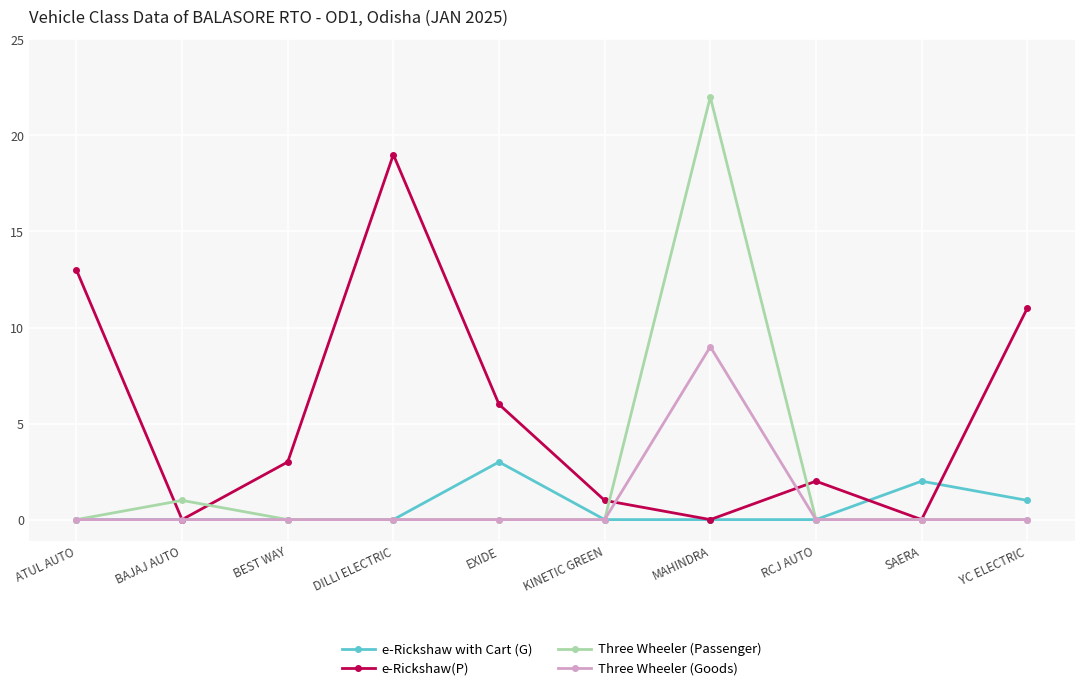

What position from the left is DILLI ELECTRIC?

4